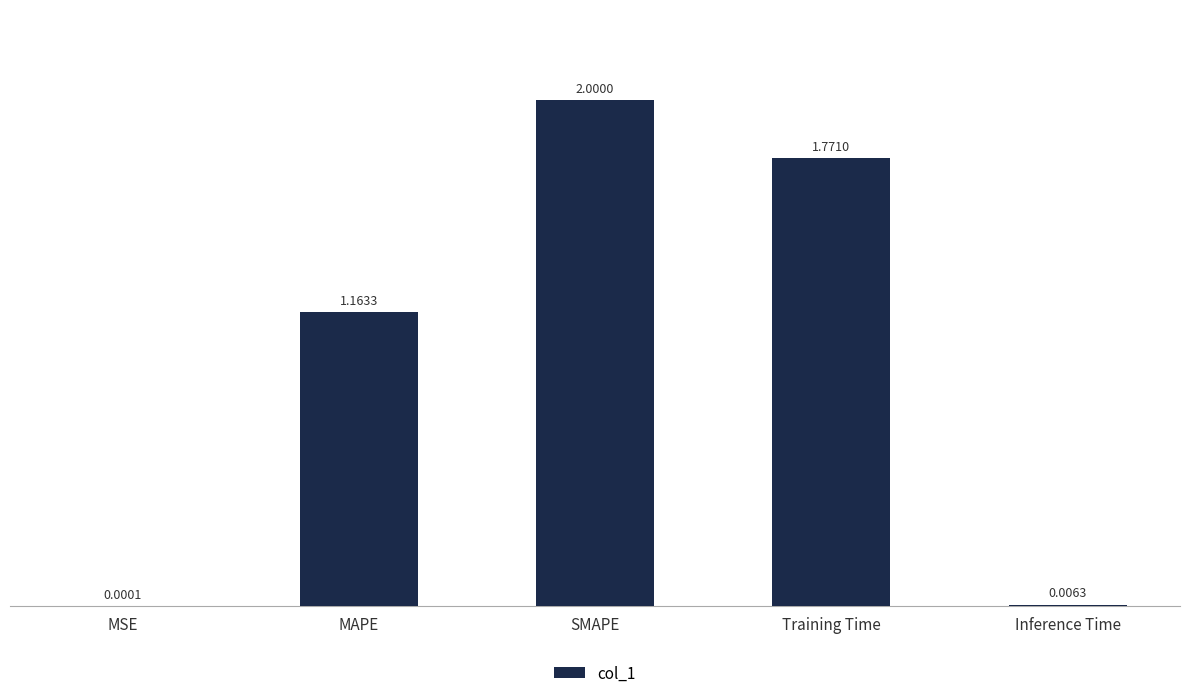

What is the ratio of the value at Training Time to the value at SMAPE?

0.9